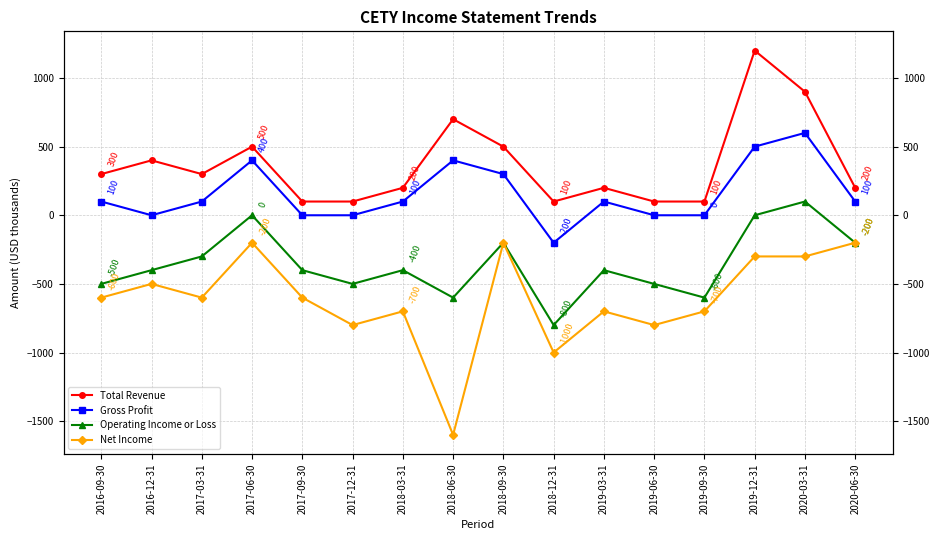

True or false: Operating Income or Loss and Gross Profit intersect in this chart.

False